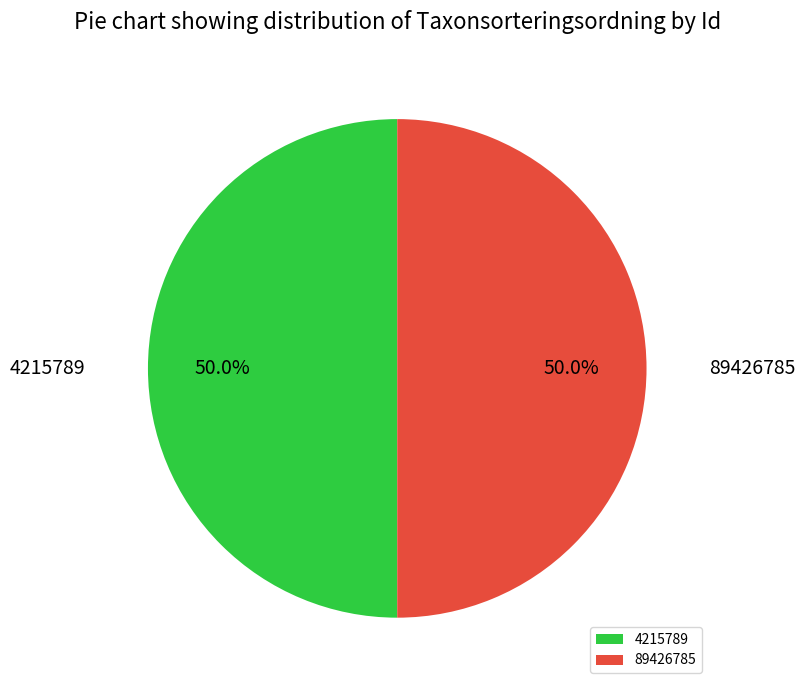

Approximately how many times larger is the value at 89426785 compared to 4215789?

1.0